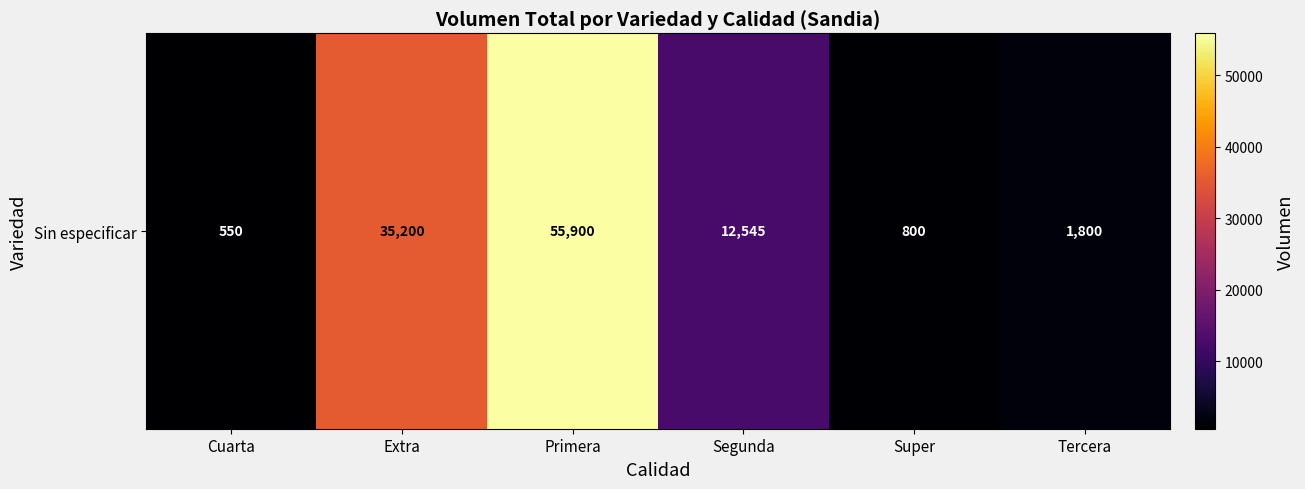

List the labels in order of value, largest first.

Primera, Extra, Segunda, Tercera, Super, Cuarta